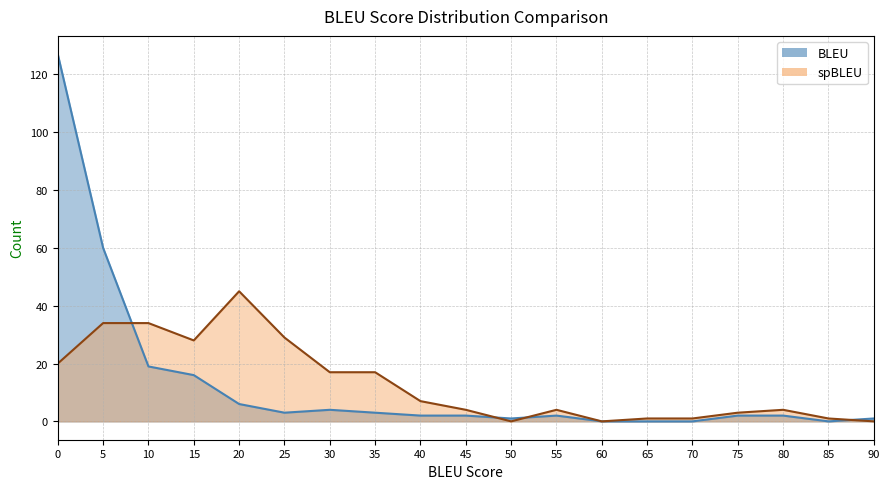

The spBLEU series shows 17 at 5. True or false?

False